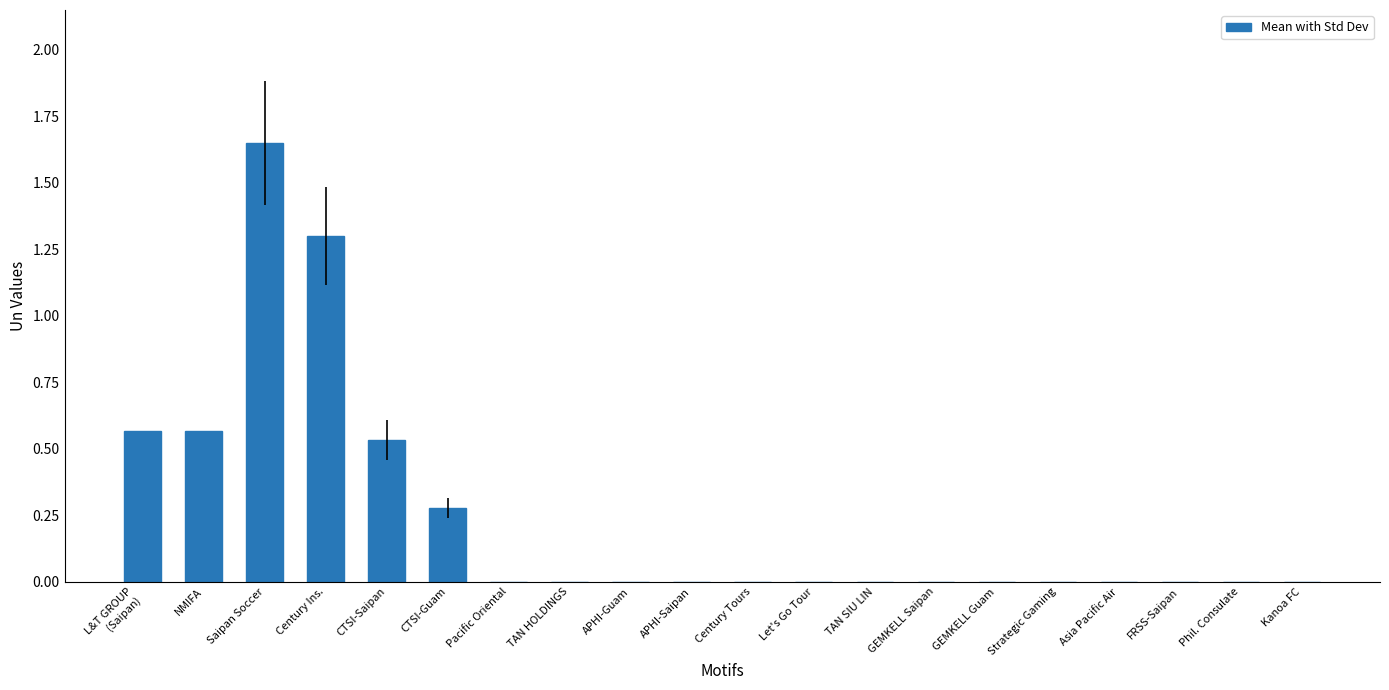

How many values are between 0 and 1?

18